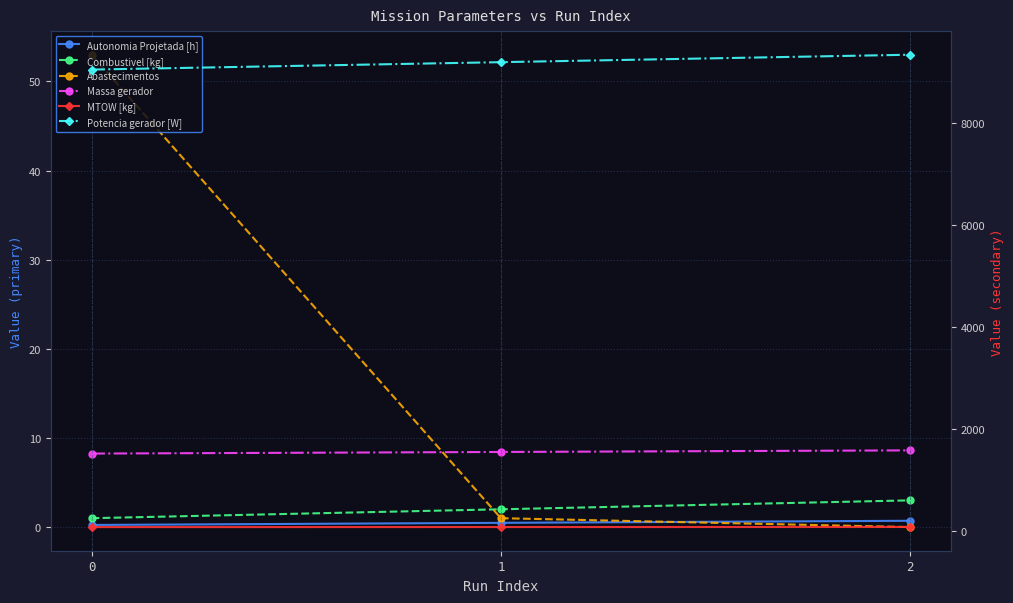

What is the total value across all series at 0?

9188.6